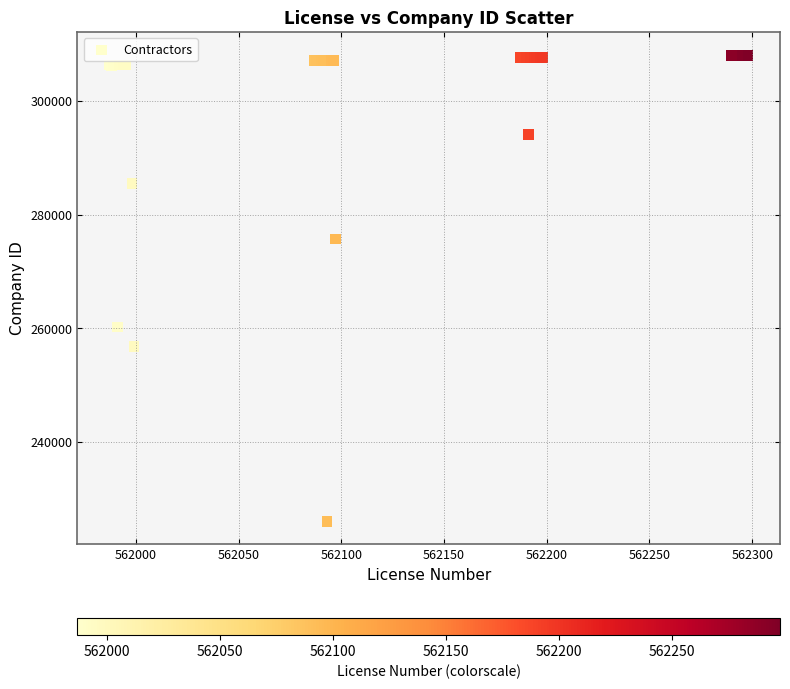

What Y value in the scatter plot is closest to 267052?

260225